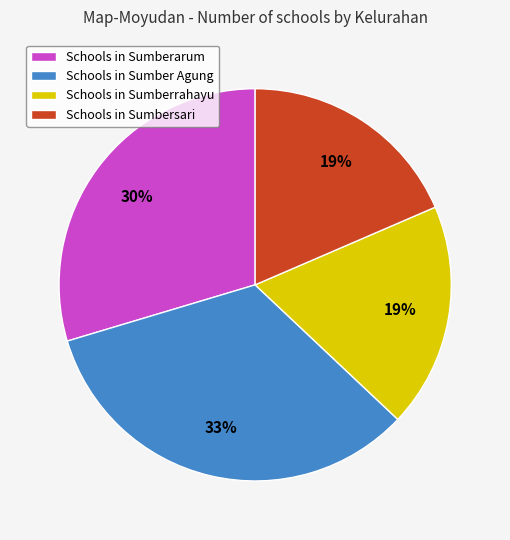

To the nearest percent, what is the average slice percentage?

25%